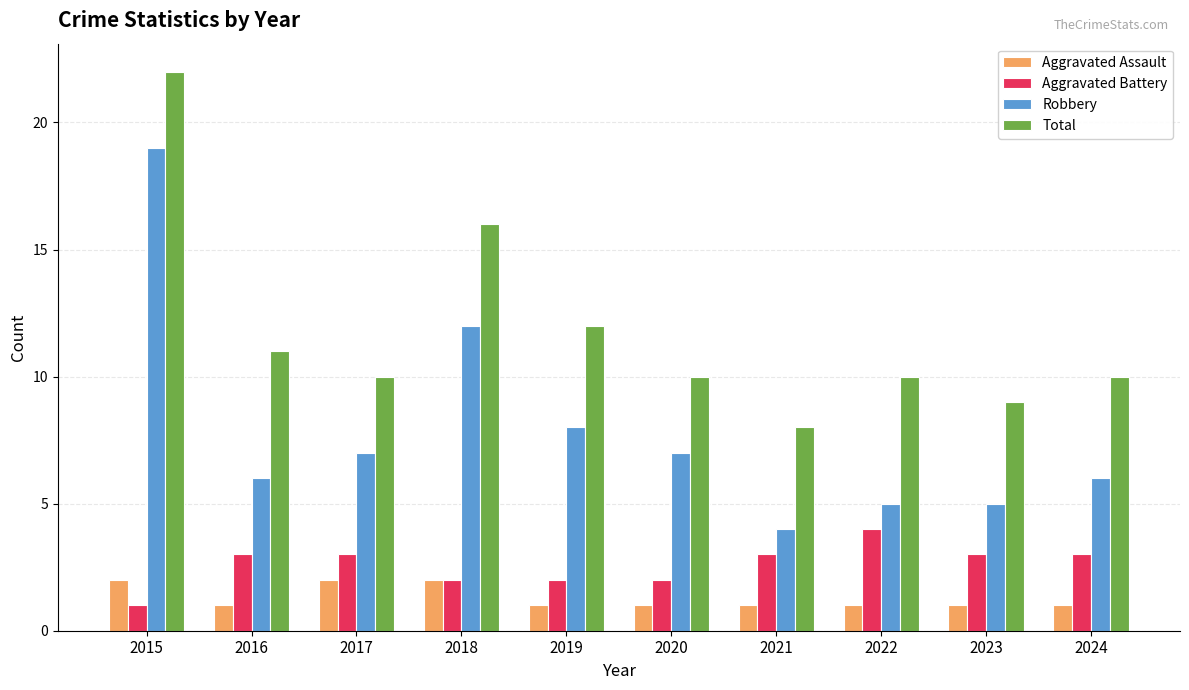

Is it true that Aggravated Battery equals 5 at 2021?

False